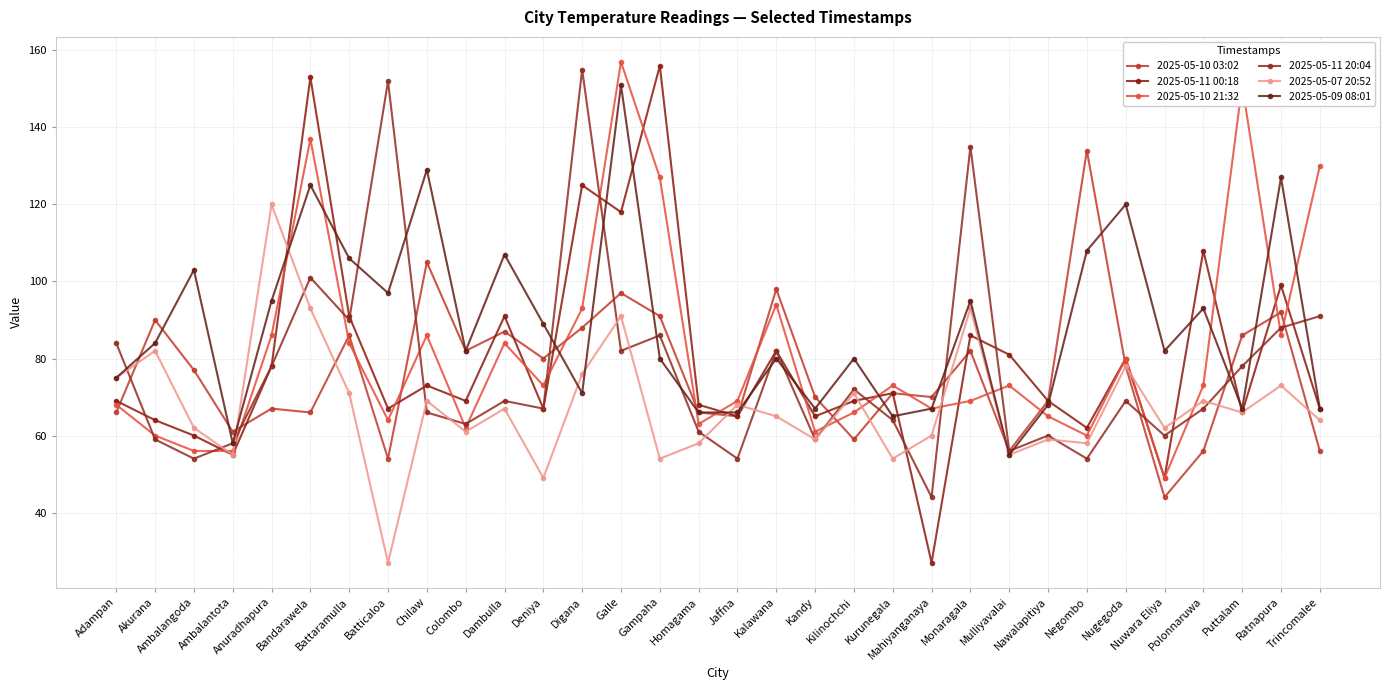

Reading left to right, extract all data points from this chart.

2025-05-10 03:02: Adampan=66	Akurana=90	Ambalangoda=77	Ambalantota=61	Anuradhapura=67	Bandarawela=66	Battaramulla=86	Batticaloa=54	Chilaw=105	Colombo=82	Dambulla=87	Deniya=80	Digana=88	Galle=97	Gampaha=91	Homagama=66	Jaffna=65	Kalawana=98	Kandy=70	Kilinochchi=59	Kurunegala=71	Mahiyanganaya=70	Monaragala=82	Mulliyavalai=56	Nawalapitiya=69	Negombo=134	Nugegoda=78	Nuwara Eliya=44	Polonnaruwa=56	Puttalam=86	Ratnapura=92	Trincomalee=56
2025-05-11 00:18: Adampan=69	Akurana=64	Ambalangoda=60	Ambalantota=55	Anuradhapura=78	Bandarawela=153	Battaramulla=91	Batticaloa=67	Chilaw=73	Colombo=69	Dambulla=91	Deniya=67	Digana=125	Galle=118	Gampaha=156	Homagama=68	Jaffna=65	Kalawana=82	Kandy=65	Kilinochchi=69	Kurunegala=71	Mahiyanganaya=27	Monaragala=86	Mulliyavalai=81	Nawalapitiya=69	Negombo=62	Nugegoda=80	Nuwara Eliya=49	Polonnaruwa=108	Puttalam=66	Ratnapura=99	Trincomalee=67
2025-05-10 21:32: Adampan=68	Akurana=60	Ambalangoda=56	Ambalantota=56	Anuradhapura=86	Bandarawela=137	Battaramulla=84	Batticaloa=64	Chilaw=86	Colombo=62	Dambulla=84	Deniya=73	Digana=93	Galle=157	Gampaha=127	Homagama=63	Jaffna=69	Kalawana=94	Kandy=61	Kilinochchi=66	Kurunegala=73	Mahiyanganaya=67	Monaragala=69	Mulliyavalai=73	Nawalapitiya=65	Negombo=60	Nugegoda=80	Nuwara Eliya=49	Polonnaruwa=73	Puttalam=151	Ratnapura=86	Trincomalee=130
2025-05-11 20:04: Adampan=84	Akurana=59	Ambalangoda=54	Ambalantota=58	Anuradhapura=78	Bandarawela=101	Battaramulla=90	Batticaloa=152	Chilaw=66	Colombo=63	Dambulla=69	Deniya=67	Digana=155	Galle=82	Gampaha=86	Homagama=61	Jaffna=54	Kalawana=82	Kandy=59	Kilinochchi=72	Kurunegala=64	Mahiyanganaya=44	Monaragala=135	Mulliyavalai=56	Nawalapitiya=60	Negombo=54	Nugegoda=69	Nuwara Eliya=60	Polonnaruwa=67	Puttalam=78	Ratnapura=88	Trincomalee=91
2025-05-07 20:52: Adampan=75	Akurana=82	Ambalangoda=62	Ambalantota=55	Anuradhapura=120	Bandarawela=93	Battaramulla=71	Batticaloa=27	Chilaw=69	Colombo=61	Dambulla=67	Deniya=49	Digana=76	Galle=91	Gampaha=54	Homagama=58	Jaffna=68	Kalawana=65	Kandy=59	Kilinochchi=71	Kurunegala=54	Mahiyanganaya=60	Monaragala=93	Mulliyavalai=55	Nawalapitiya=59	Negombo=58	Nugegoda=78	Nuwara Eliya=62	Polonnaruwa=69	Puttalam=66	Ratnapura=73	Trincomalee=64
2025-05-09 08:01: Adampan=75	Akurana=84	Ambalangoda=103	Ambalantota=58	Anuradhapura=95	Bandarawela=125	Battaramulla=106	Batticaloa=97	Chilaw=129	Colombo=82	Dambulla=107	Deniya=89	Digana=71	Galle=151	Gampaha=80	Homagama=66	Jaffna=66	Kalawana=80	Kandy=67	Kilinochchi=80	Kurunegala=65	Mahiyanganaya=67	Monaragala=95	Mulliyavalai=55	Nawalapitiya=68	Negombo=108	Nugegoda=120	Nuwara Eliya=82	Polonnaruwa=93	Puttalam=67	Ratnapura=127	Trincomalee=67